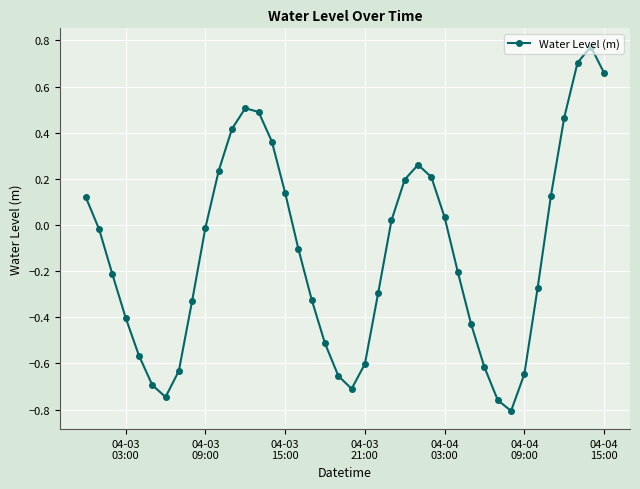

What is the value of the 29th point from the left?

-0.2